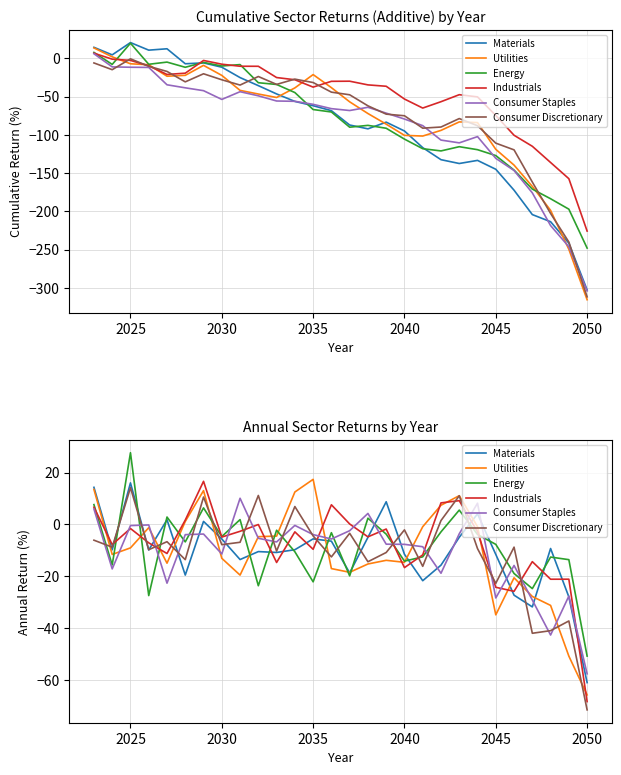

The value of Consumer Discretionary at 10 is -7.0. True or false?

False